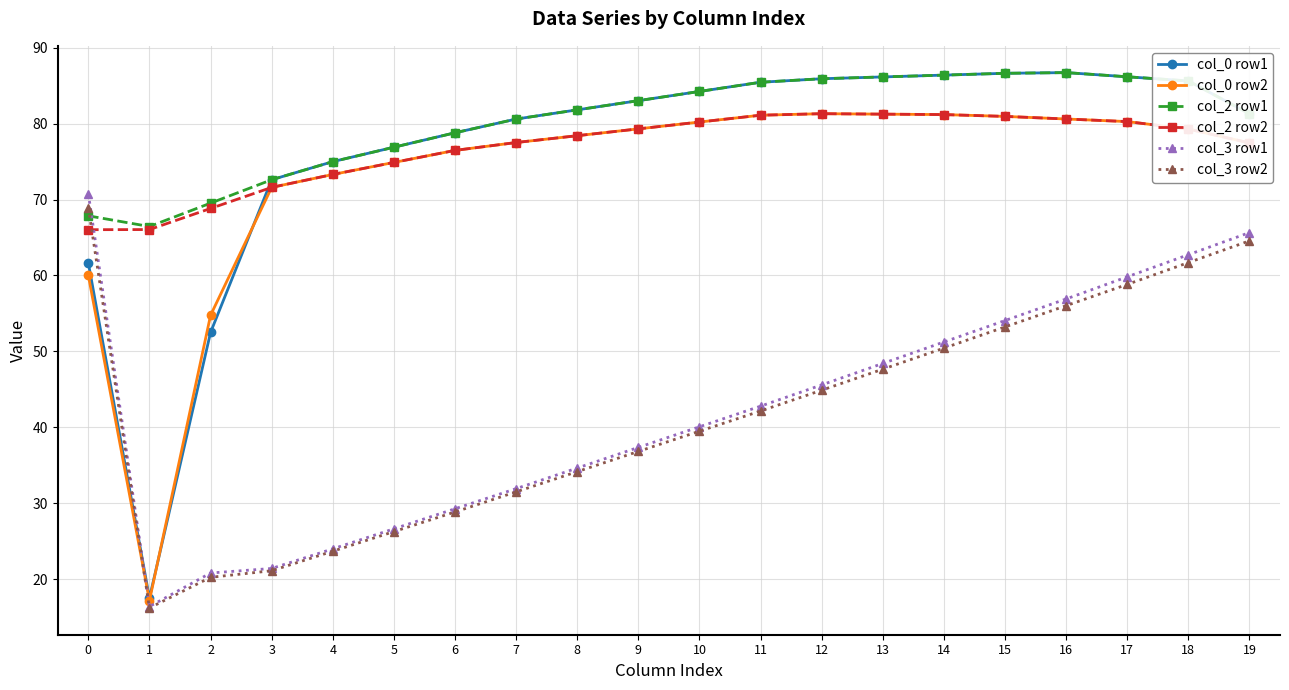

What is the value of the col_2 row1 point at the 2nd from the left?

66.4